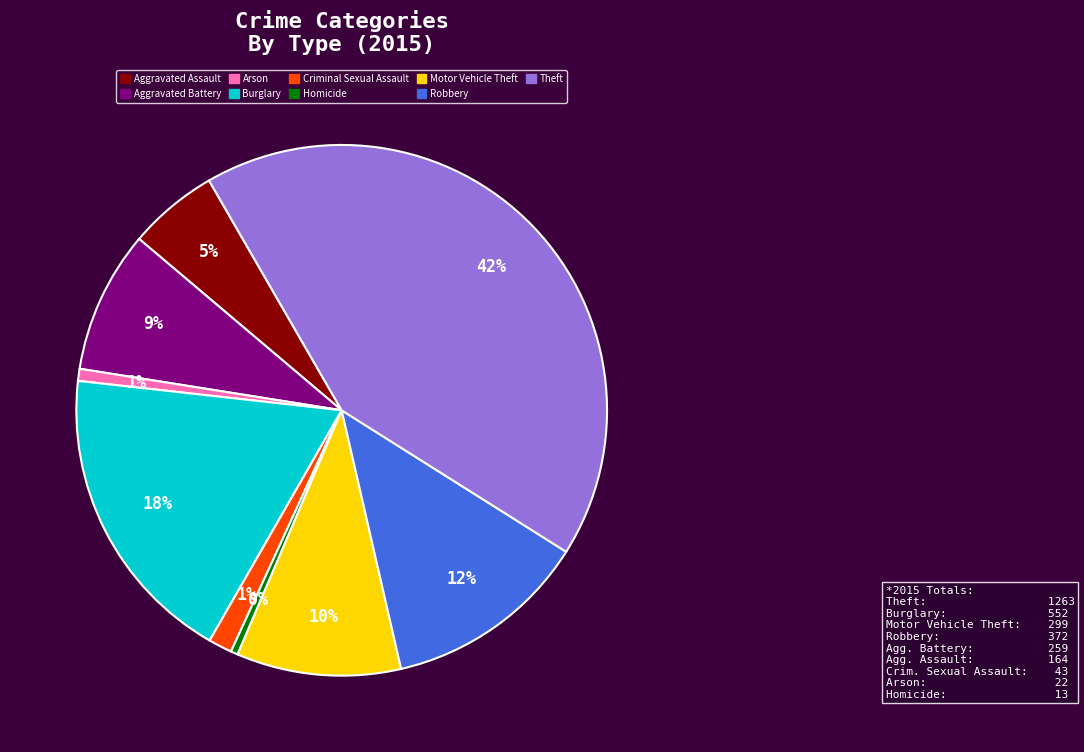

True or false: Motor Vehicle Theft accounts for 10% of the total.

True